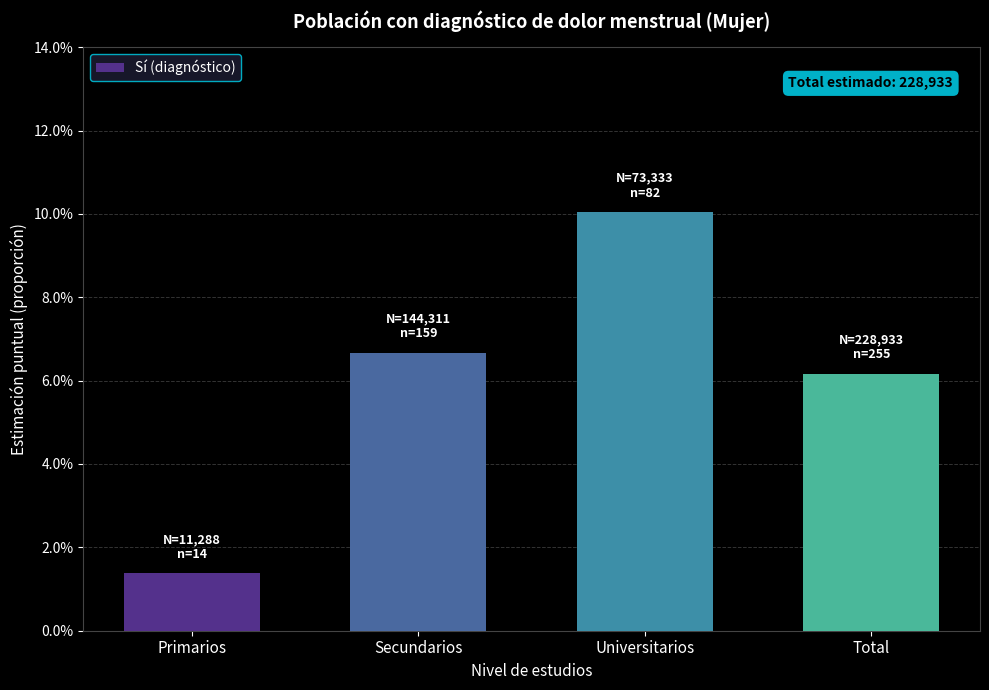

What is the label of the 1st bar from the right?

Total